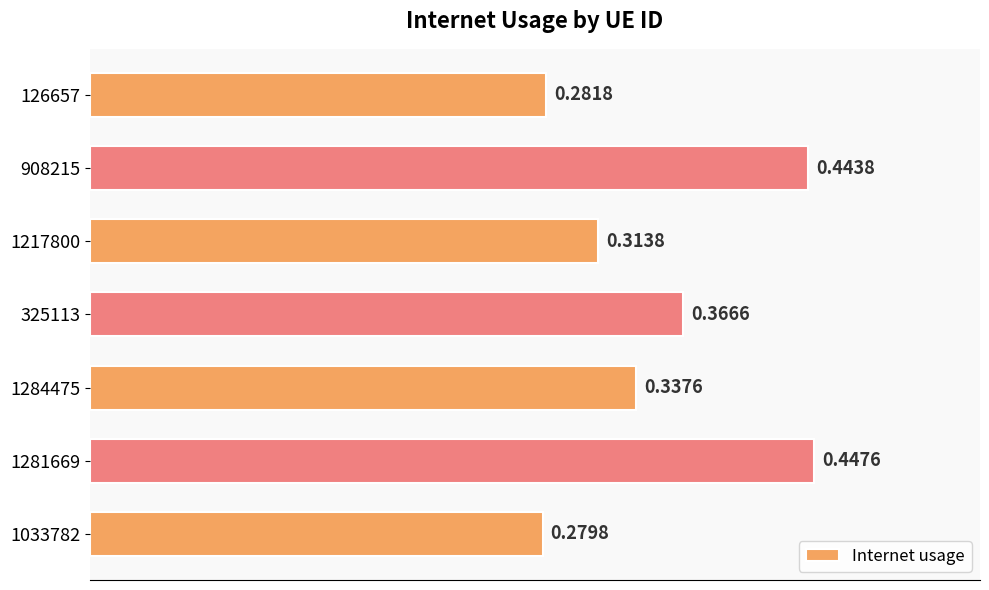

What is the sum of all values?

2.5